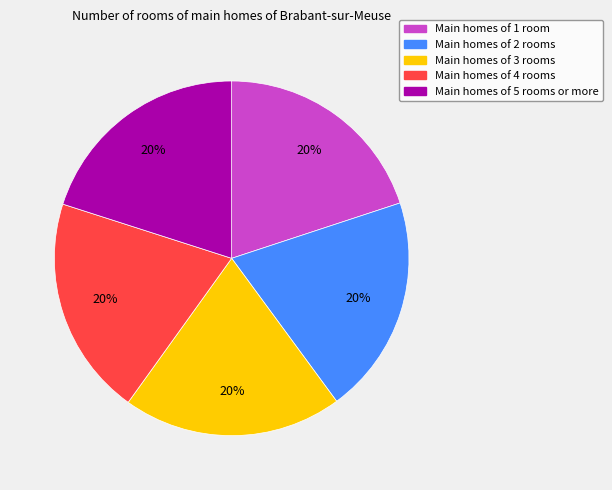

Does any single category account for the majority?

No